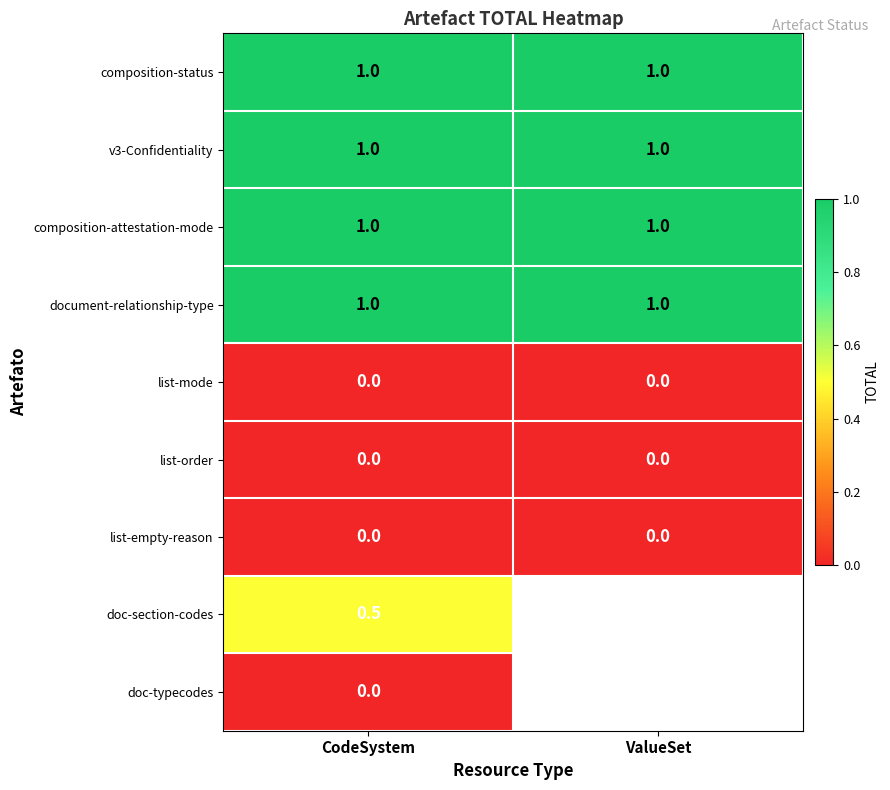

Between CodeSystem and ValueSet, which is larger?

CodeSystem